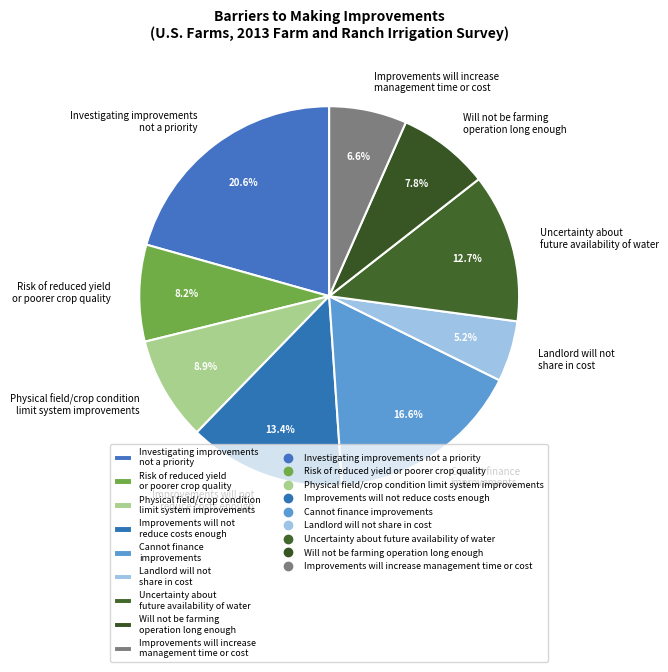

Is there any slice that represents more than half of the pie?

No